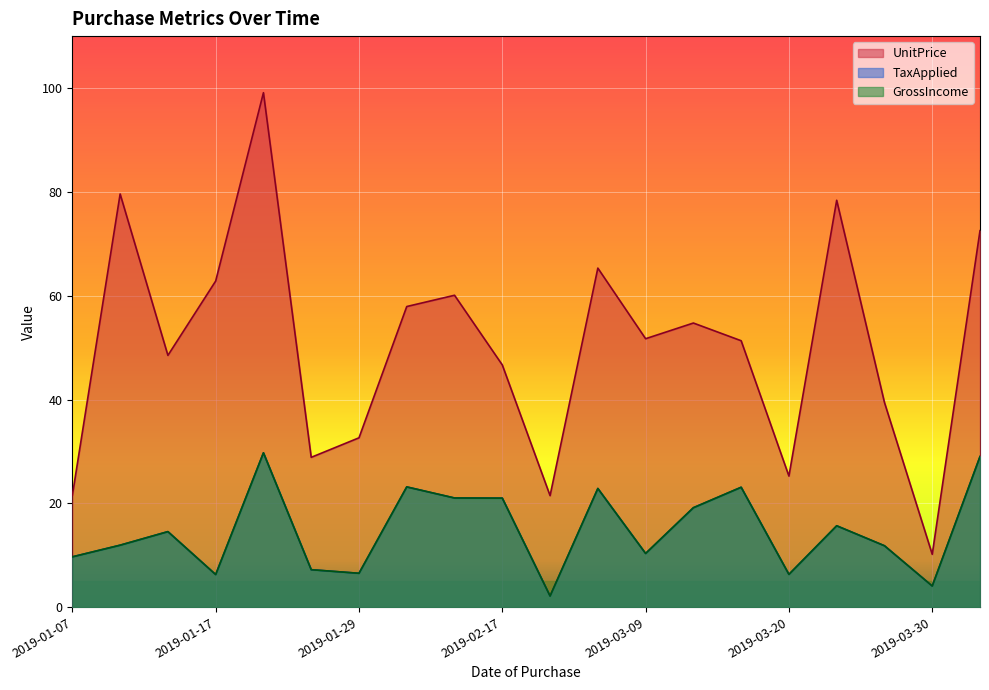

What is the total value across all series at 2019-02-14?

102.1